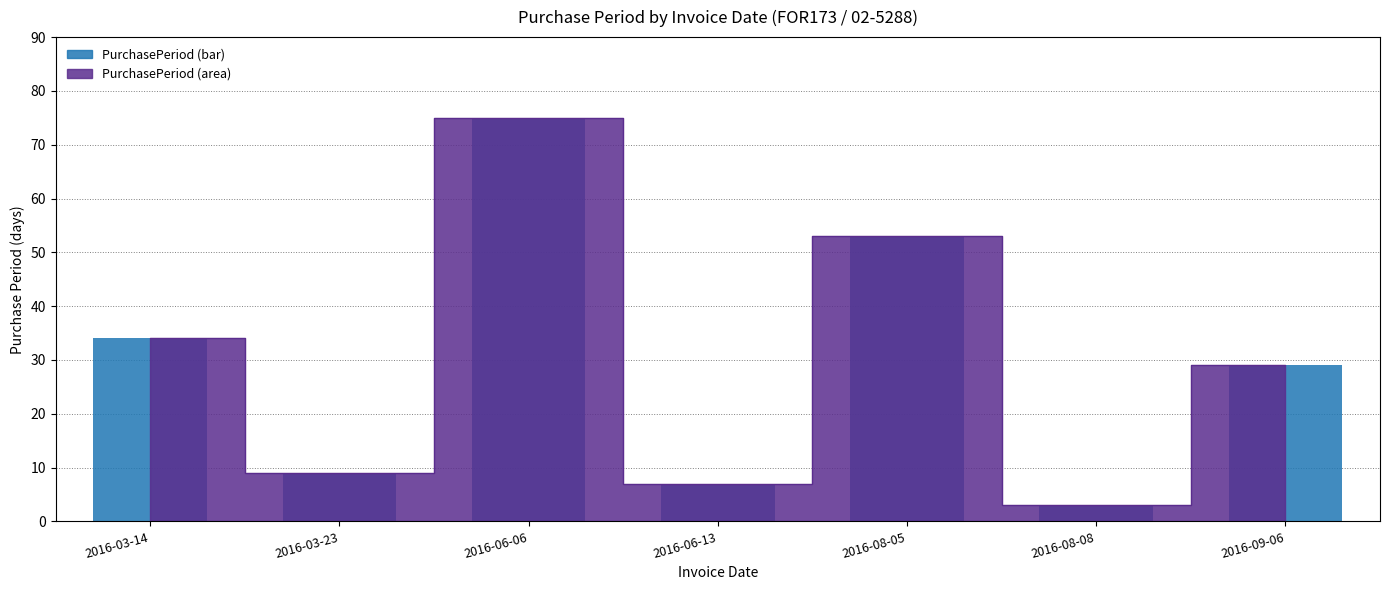

Count the number of values greater than 29.

3